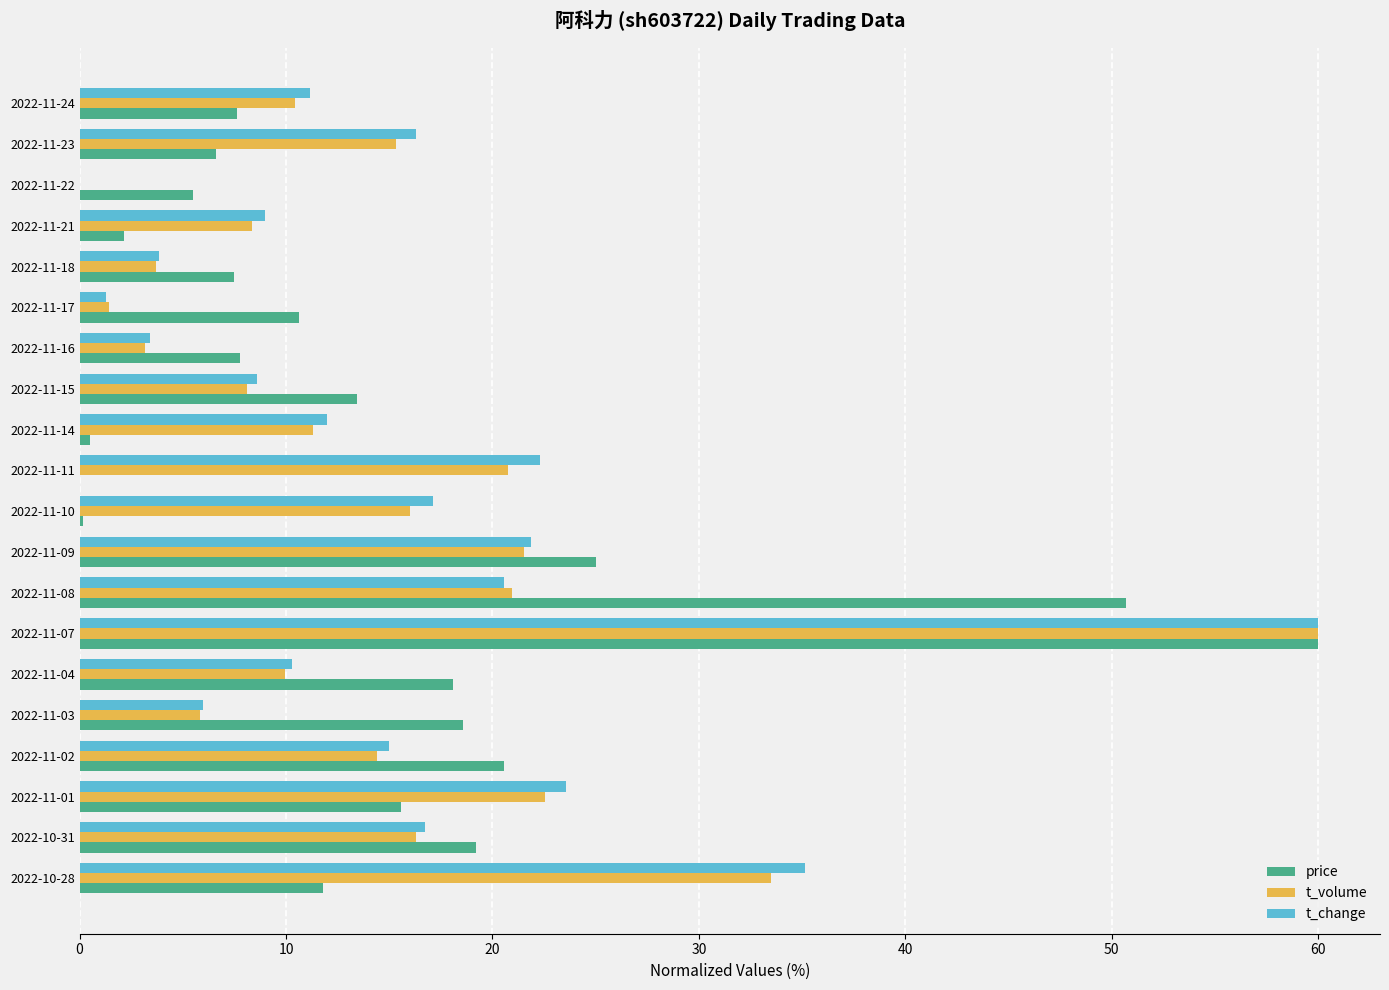

The value of t_volume at 2022-10-28 is 33.5. True or false?

True